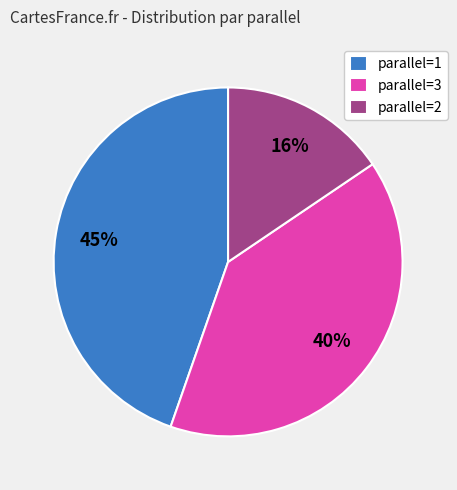

How many slices are in this pie chart?

3